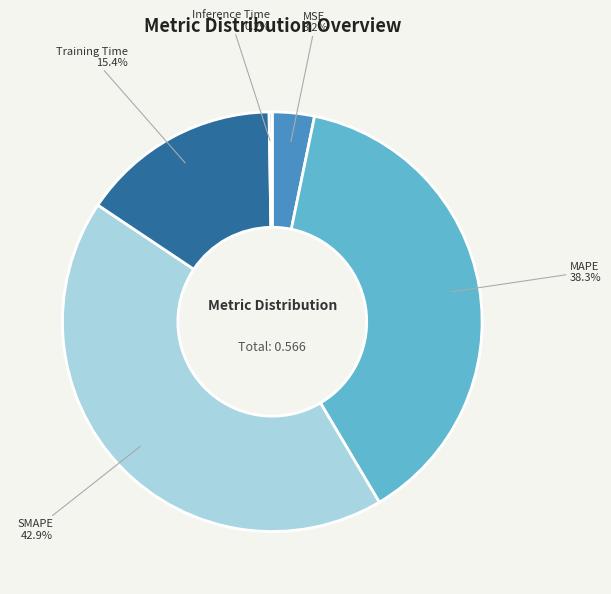

Combined, do MAPE and MSE account for over 50%?

No